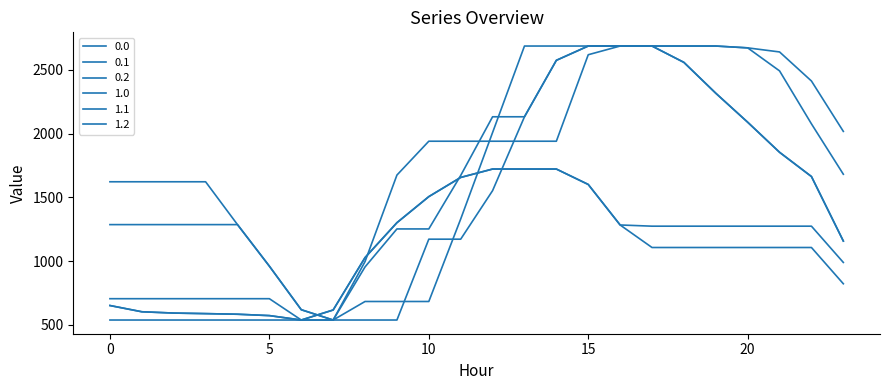

Reading right to left, extract all data points from this chart.

0.0: 23=1157.5	22=1663.7	21=1854.1	20=2090.0	19=2317.6	18=2559.7	17=2688.0	16=2688.0	15=2619.7	14=1940.9	13=1940.9	12=1940.9	11=1940.9	10=1940.9	9=1675.2	8=996.4	7=537.6	6=537.6	5=572.3	4=583.0	3=587.8	2=592.2	1=602.4	0=651.4
0.1: 23=2018.1	22=2413.5	21=2641.6	20=2673.6	19=2688.0	18=2688.0	17=2688.0	16=2688.0	15=2688.0	14=2575.8	13=2132.8	12=2132.8	11=1672.1	10=1252.5	9=1252.5	8=954.3	7=537.6	6=618.4	5=960.2	4=1286.4	3=1622.7	2=1622.7	1=1622.7	0=1622.7
0.2: 23=822.2	22=1106.8	21=1106.8	20=1106.8	19=1106.8	18=1106.8	17=1106.8	16=1283.6	15=1601.6	14=1722.5	13=1722.5	12=1722.5	11=1656.7	10=1506.0	9=1301.5	8=1027.6	7=616.3	6=537.6	5=537.6	4=537.6	3=537.6	2=537.6	1=537.6	0=537.6
1.0: 23=1157.5	22=1663.7	21=1854.1	20=2090.0	19=2317.6	18=2559.7	17=2688.0	16=2688.0	15=2688.0	14=2688.0	13=2688.0	12=2009.2	11=1330.4	10=683.0	9=683.0	8=683.0	7=537.6	6=537.6	5=572.3	4=583.0	3=587.8	2=592.2	1=602.4	0=651.4
1.1: 23=1681.8	22=2077.2	21=2492.9	20=2673.6	19=2688.0	18=2688.0	17=2688.0	16=2688.0	15=2688.0	14=2575.8	13=2132.8	12=1552.9	11=1172.1	10=1172.1	9=537.6	8=537.6	7=537.6	6=618.4	5=960.2	4=1286.4	3=1286.4	2=1286.4	1=1286.4	0=1286.4
1.2: 23=989.6	22=1274.1	21=1274.1	20=1274.1	19=1274.1	18=1274.1	17=1274.1	16=1283.6	15=1601.6	14=1722.5	13=1722.5	12=1722.5	11=1656.7	10=1506.0	9=1301.5	8=1027.6	7=616.3	6=537.6	5=705.0	4=705.0	3=705.0	2=705.0	1=705.0	0=705.0